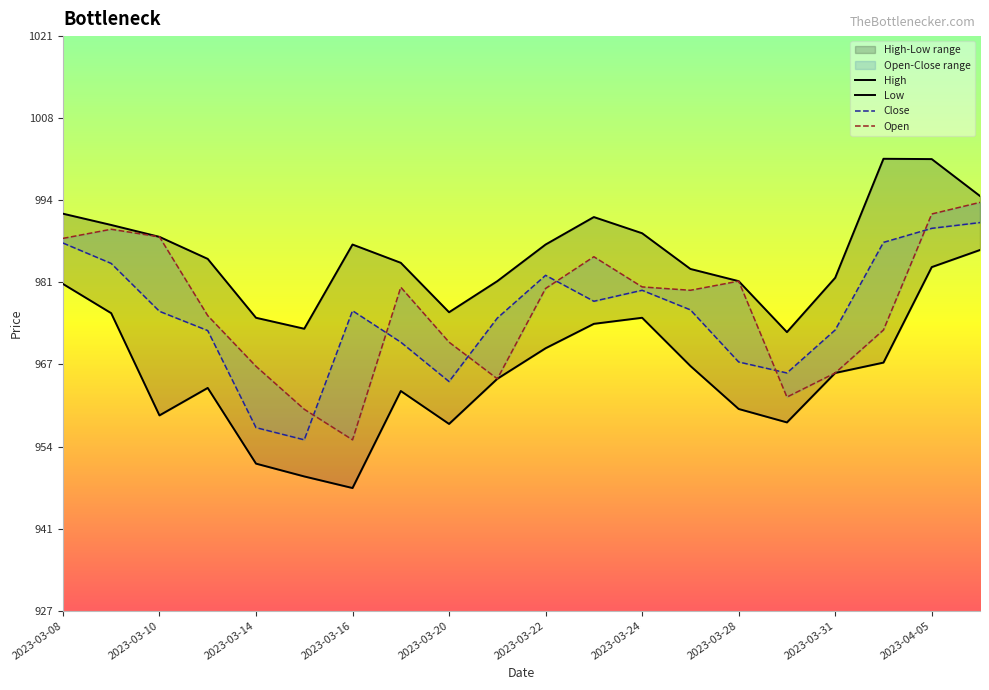

True or false: High and Close intersect in this chart.

False